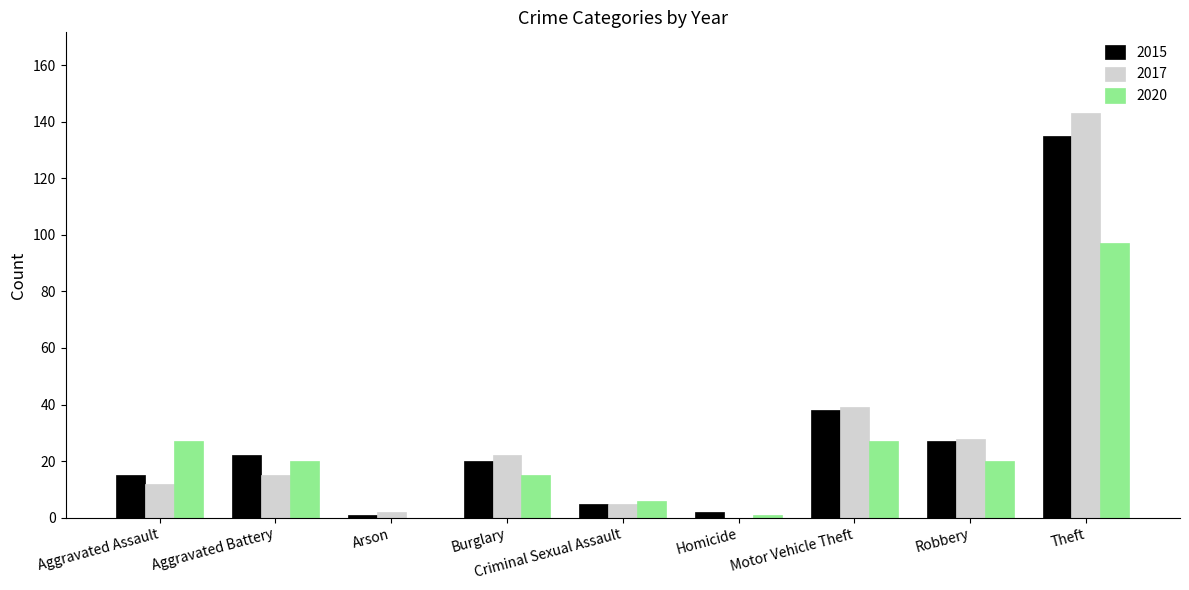

Reading left to right, list all the values displayed in this chart.

2015: Aggravated Assault=15	Aggravated Battery=22	Arson=1	Burglary=20	Criminal Sexual Assault=5	Homicide=2	Motor Vehicle Theft=38	Robbery=27	Theft=135
2017: Aggravated Assault=12	Aggravated Battery=15	Arson=2	Burglary=22	Criminal Sexual Assault=5	Homicide=0	Motor Vehicle Theft=39	Robbery=28	Theft=143
2020: Aggravated Assault=27	Aggravated Battery=20	Arson=0	Burglary=15	Criminal Sexual Assault=6	Homicide=1	Motor Vehicle Theft=27	Robbery=20	Theft=97